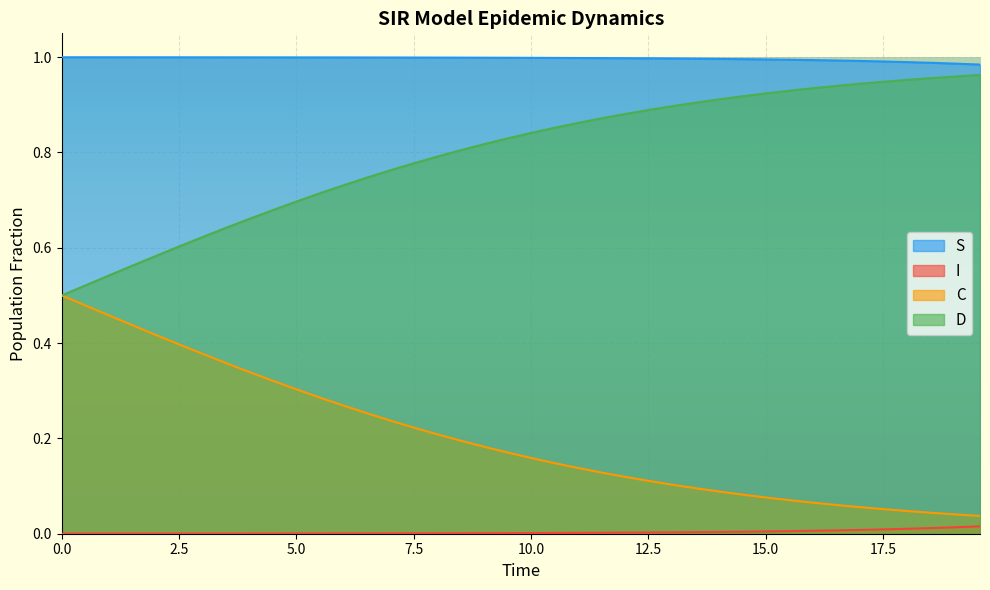

True or false: C and S intersect in this chart.

False